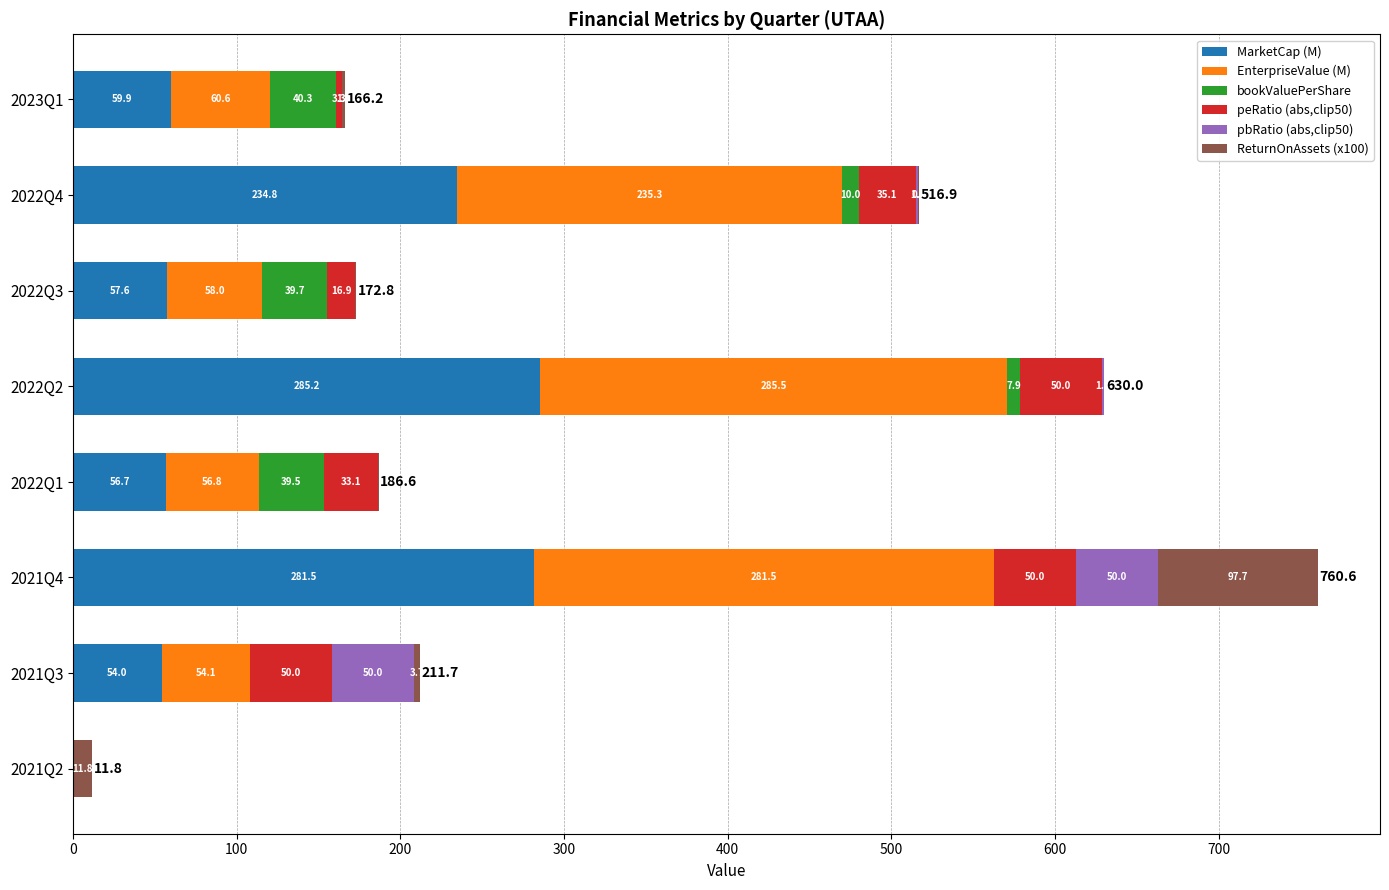

What is the sum of the MarketCap (M) values at 2022Q3 and 2022Q4?

292.4